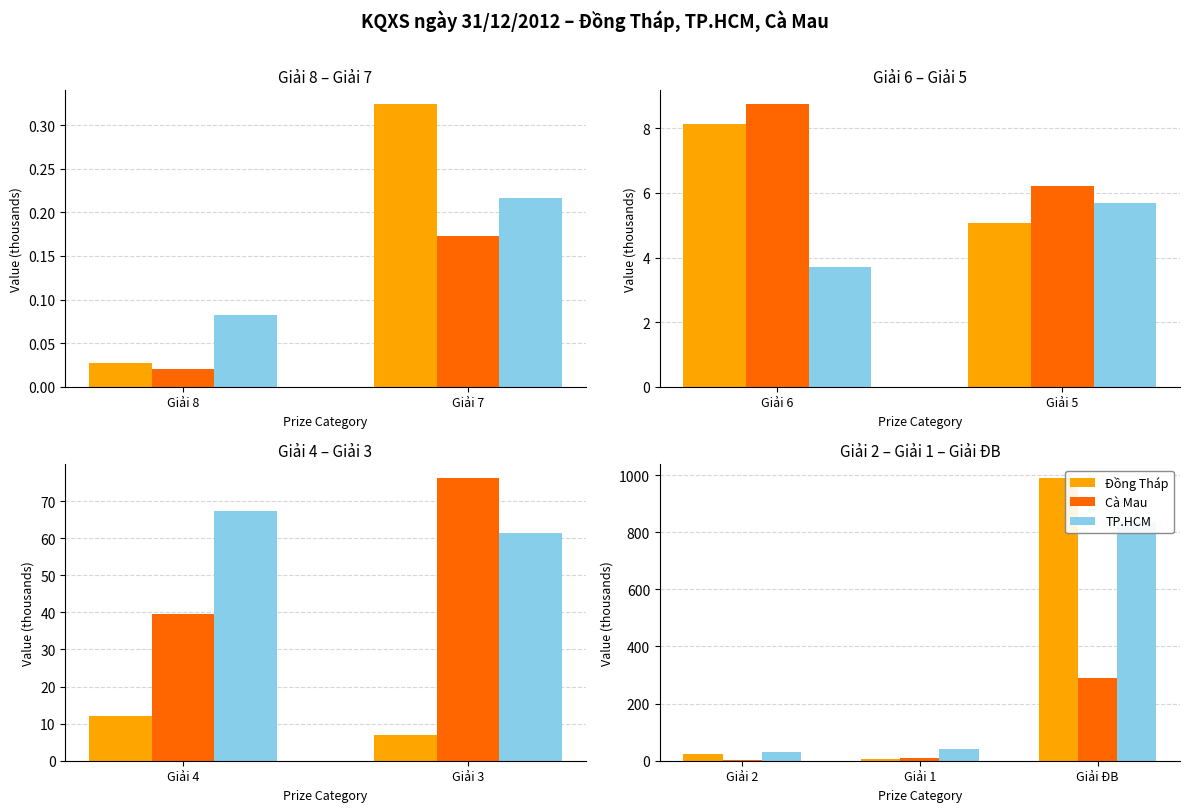

Rank the series by their maximum value, from highest to lowest.

Đồng Tháp, TP.HCM, Cà Mau